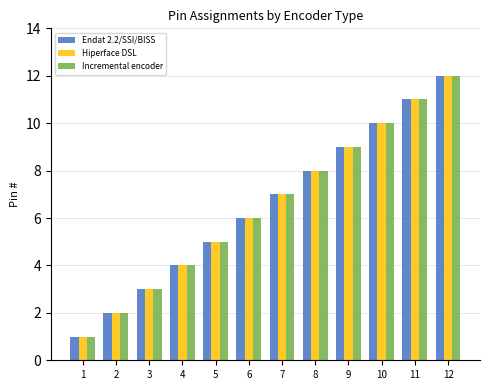

Is the value of Endat 2.2/SSI/BISS at 8 greater than the value of Incremental encoder at 12?

No